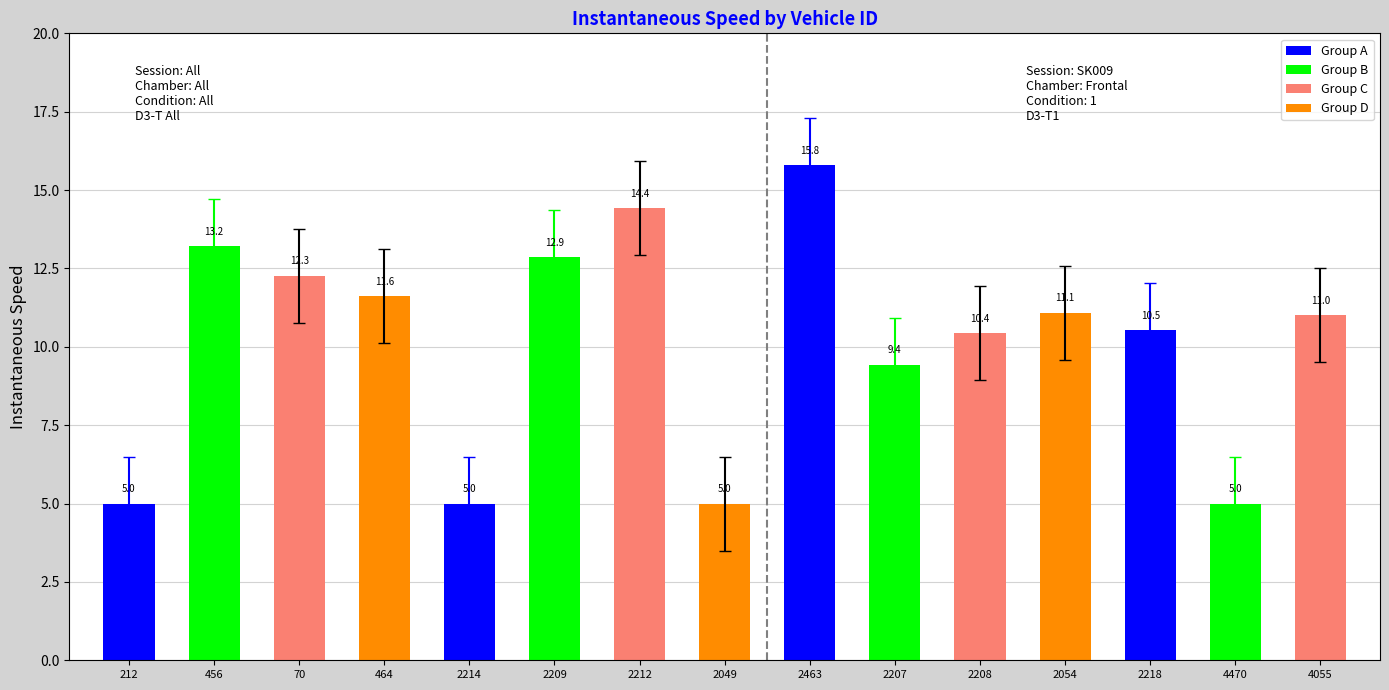

At which label does the data first exceed 11?

456